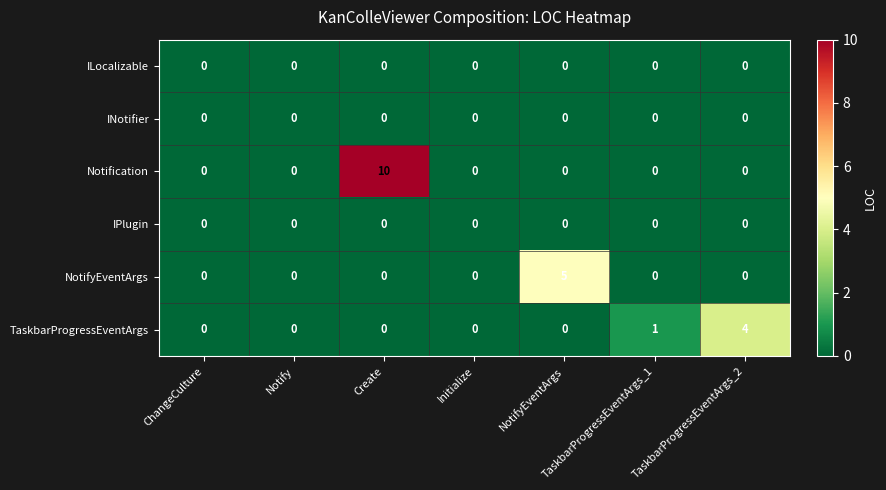

The value of ILocalizable at Notify is 0. True or false?

True